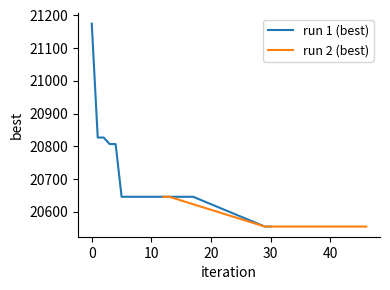

What is the minimum value for run 1 (best)?

20555